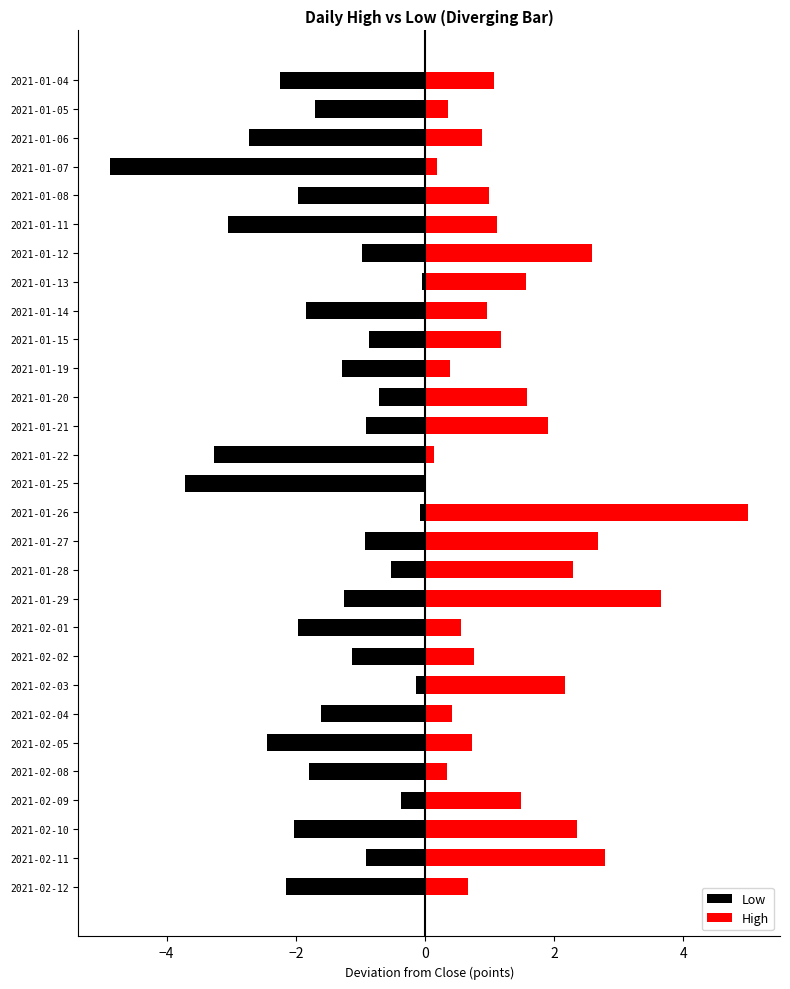

Is it true that High equals 2.6 at 2021-01-12?

True